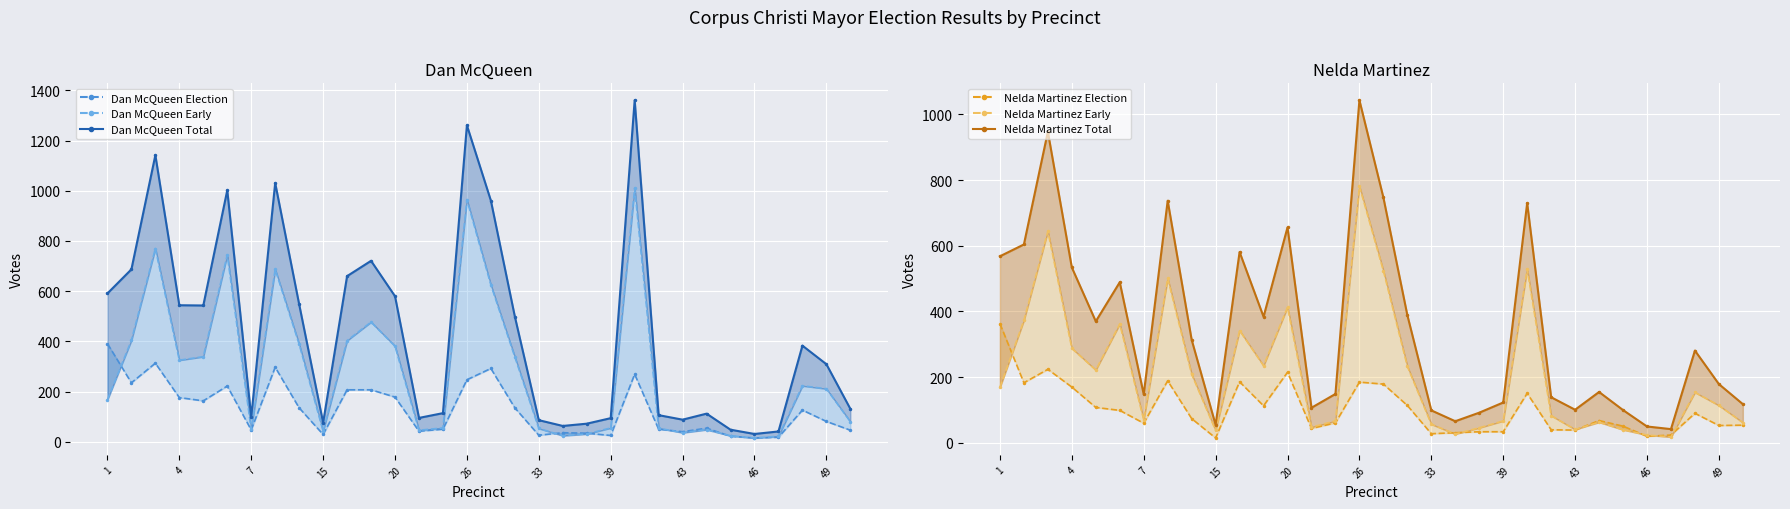

Between 22 and 31, which series saw the biggest shift?

Dan McQueen Total line